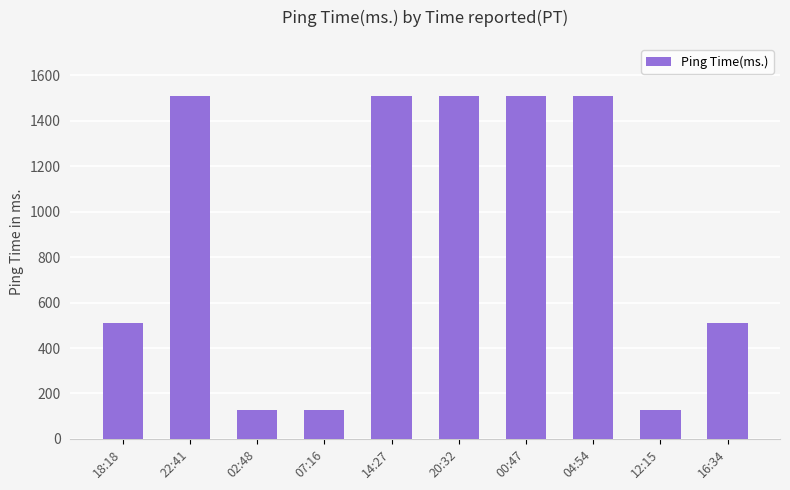

What is the label of the 3rd bar from the right?

04:54